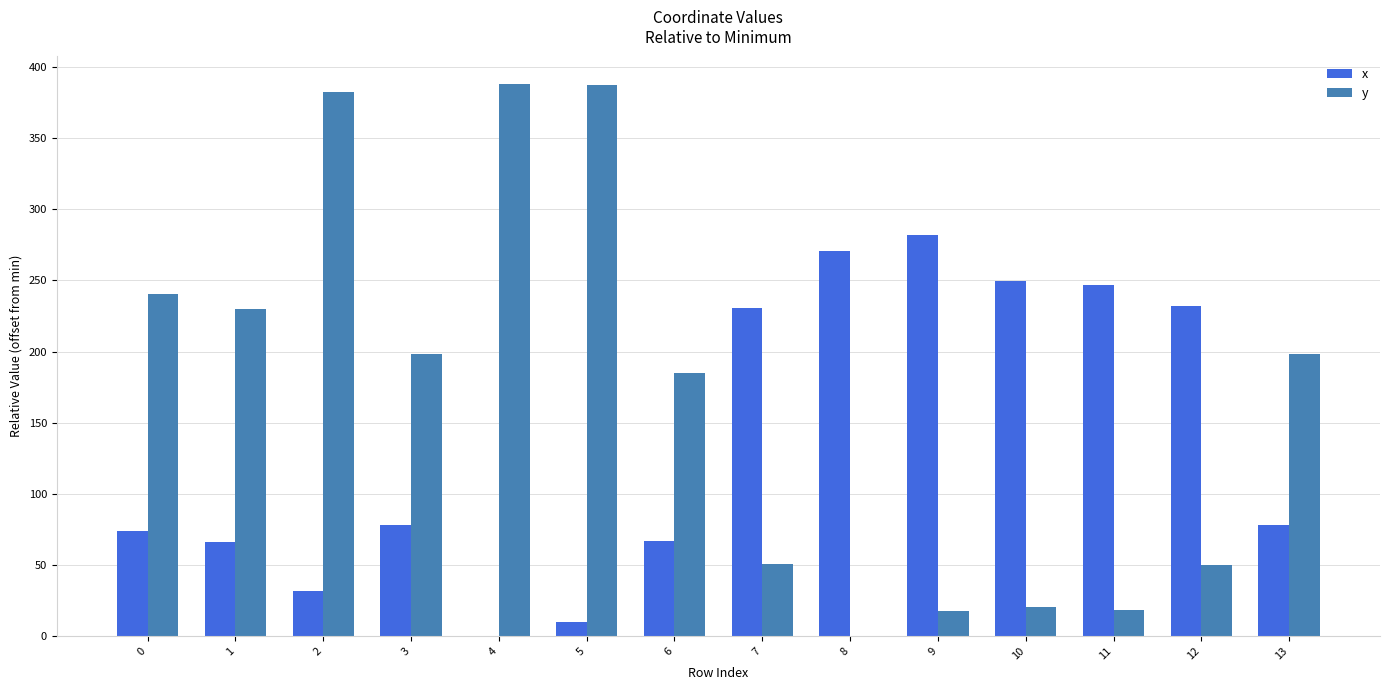

Is it true that x equals 281.9 at 9?

True